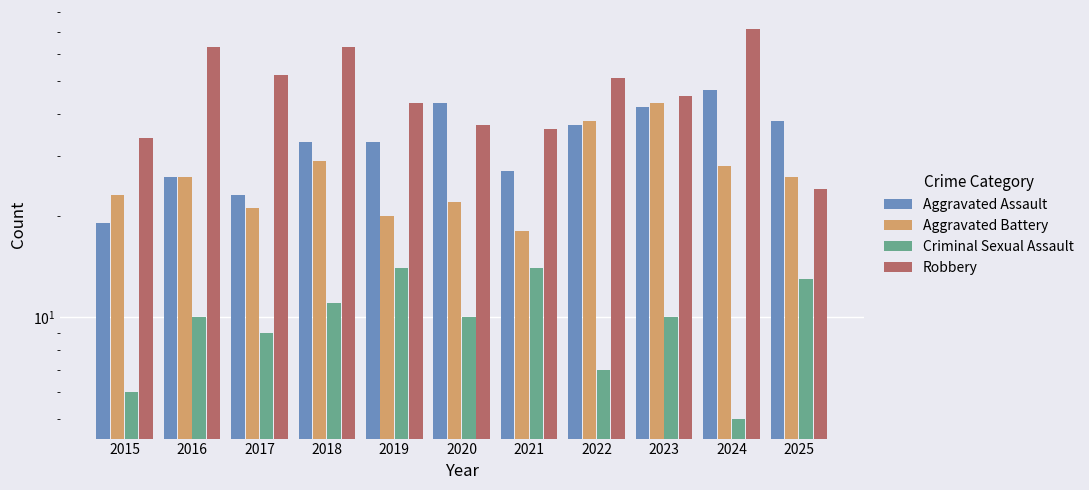

Which series has the largest total across all categories?

Robbery